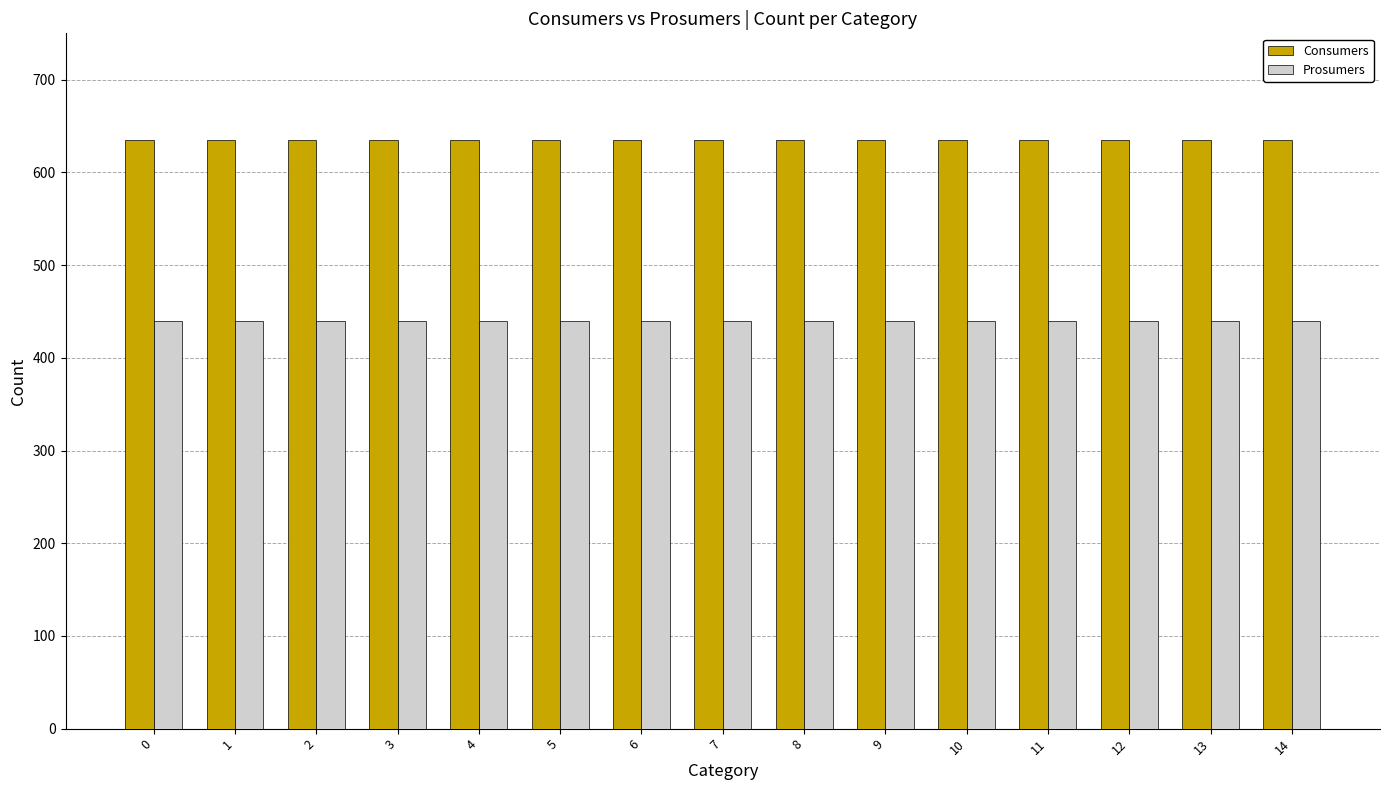

How many groups of bars are there?

15